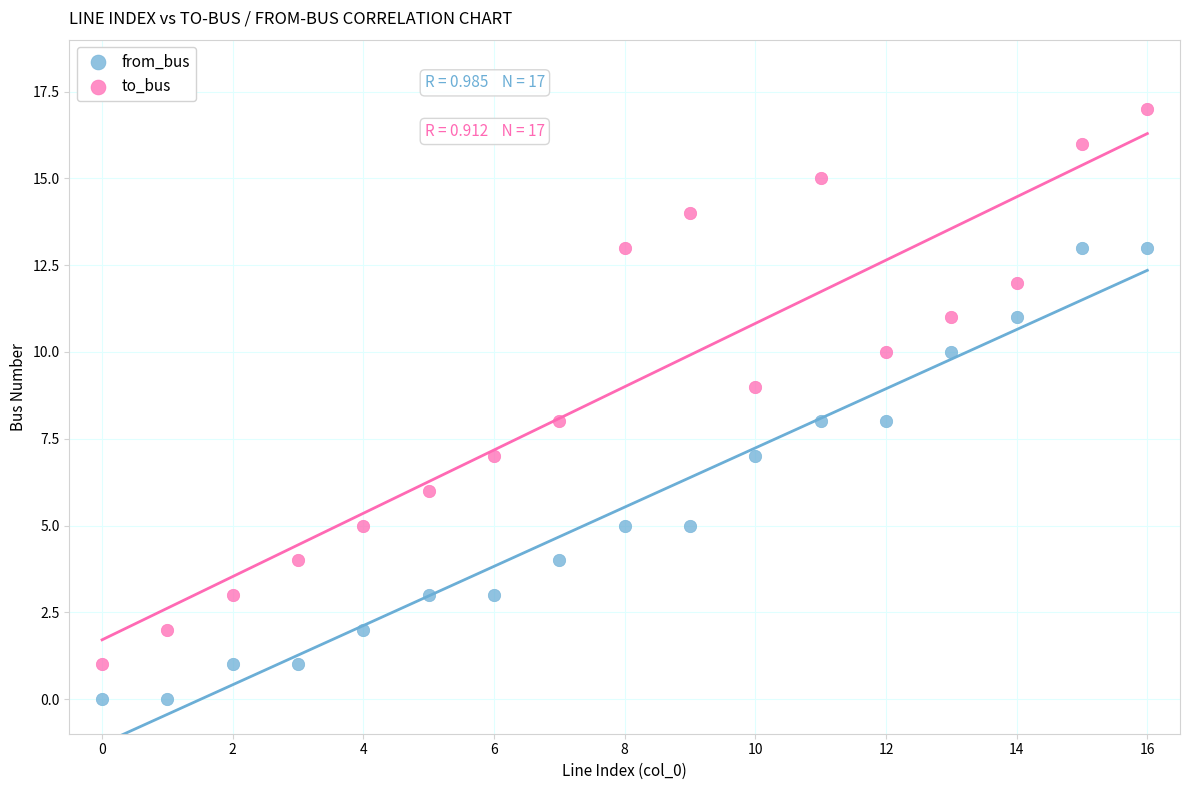

Which series contains the highest Y value?

to_bus